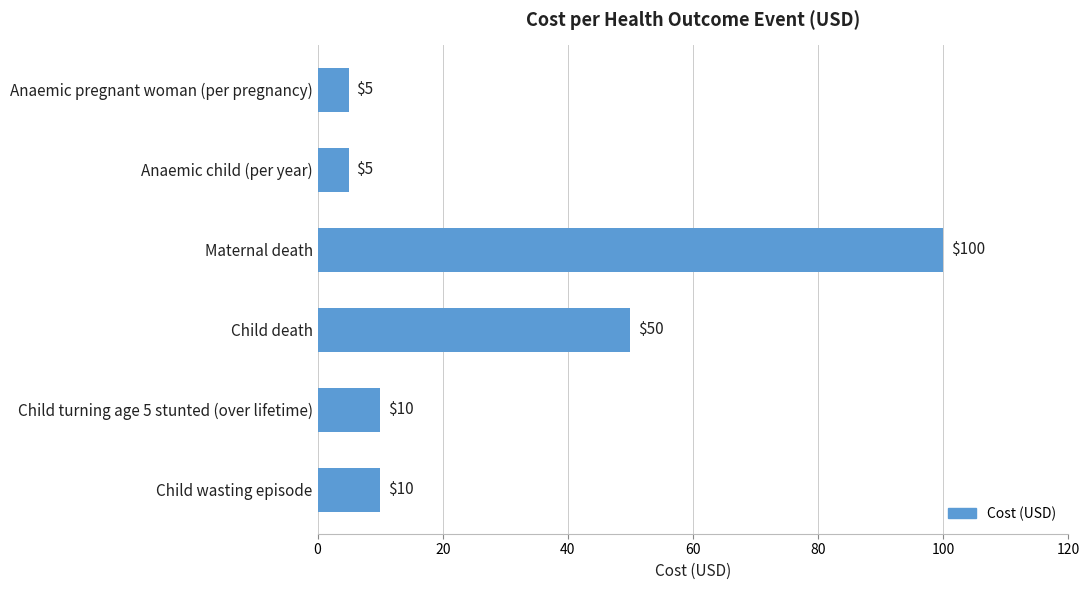

Reading top to bottom, transcribe all the data shown in this chart.

5	5	100	50	10	10